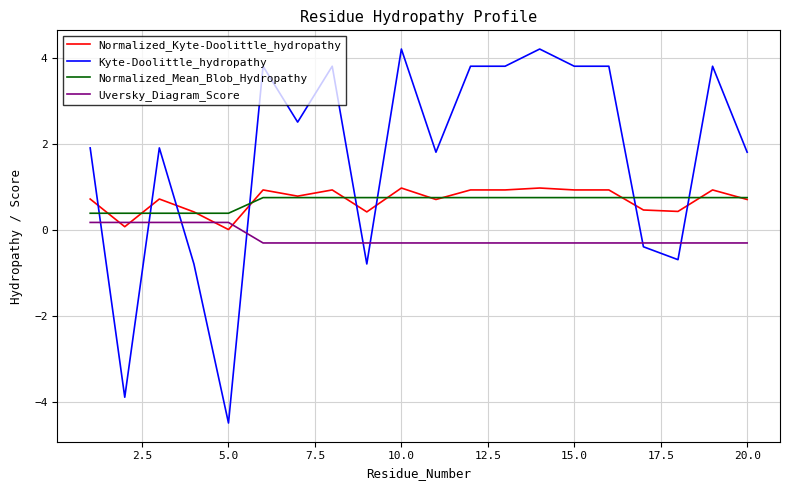

Which series has the largest total across all categories?

Kyte-Doolittle_hydropathy